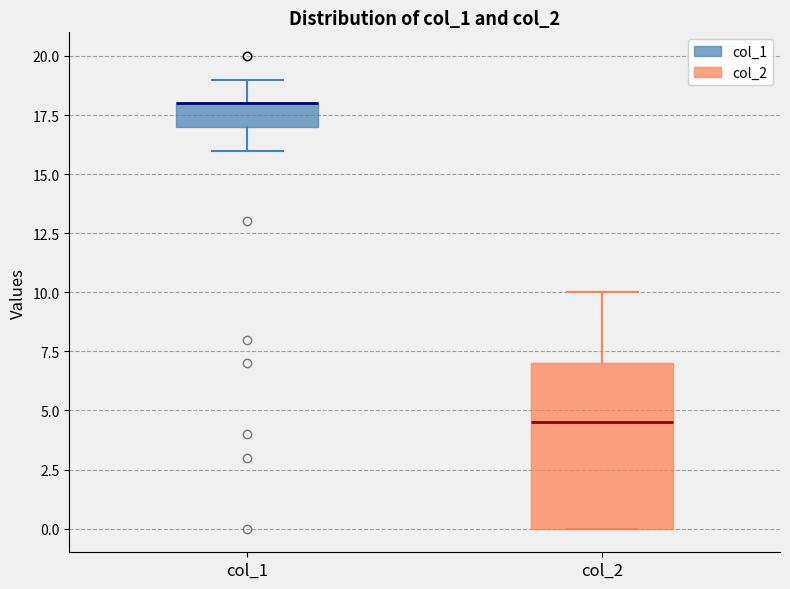

Where is the upper edge of the box for col_2 on the y-axis? The values are not printed on the chart, so give them approximately, as read against the axis.

7.0